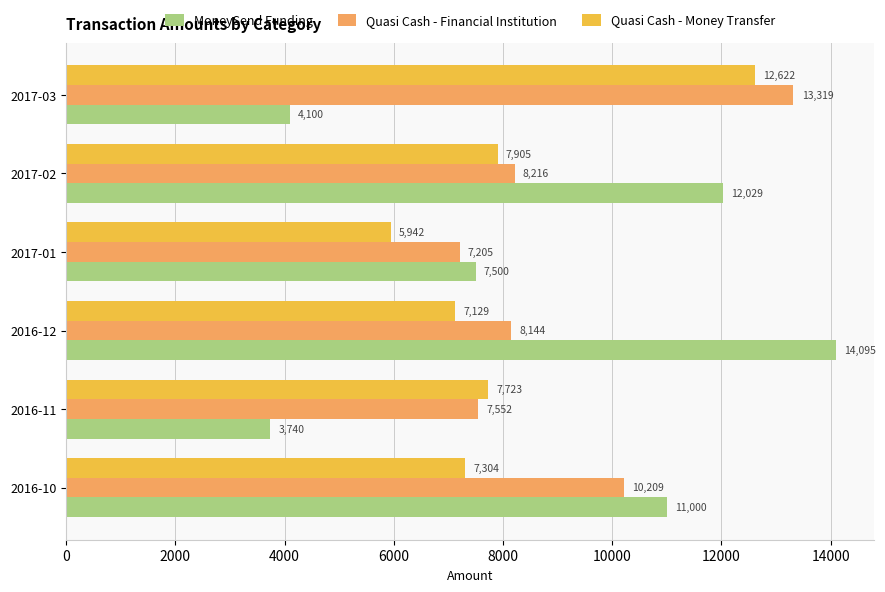

At which category is the sum across all series the highest?

2017-03